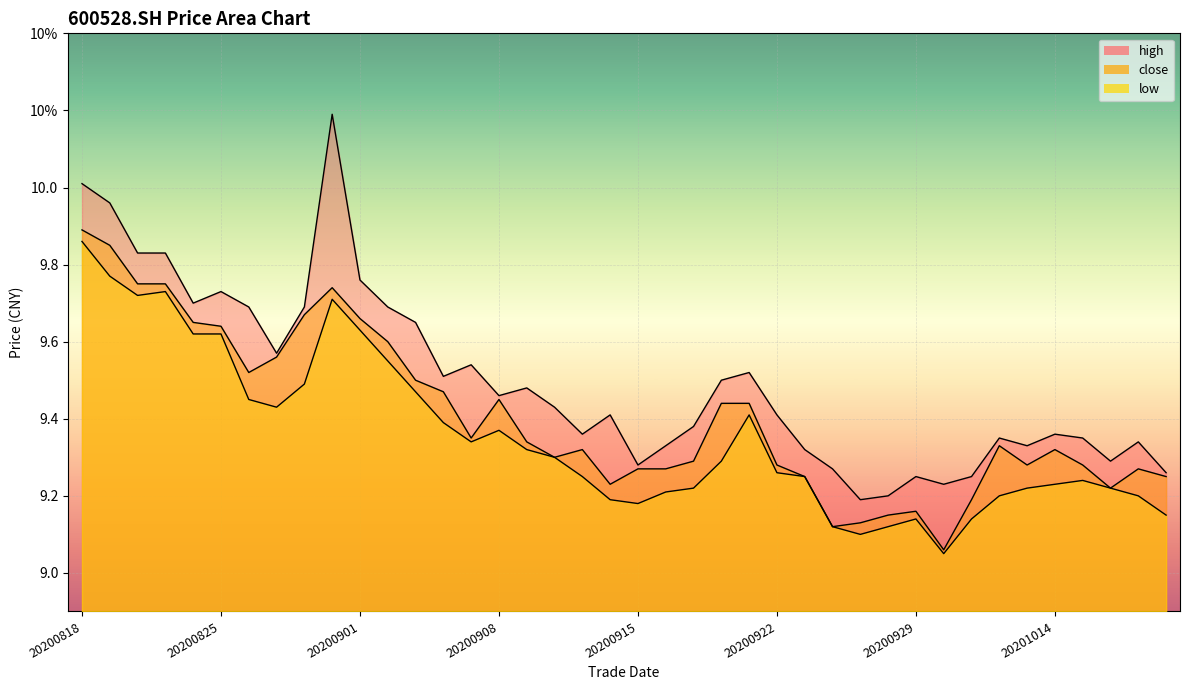

What is the greatest value displayed?

10.2